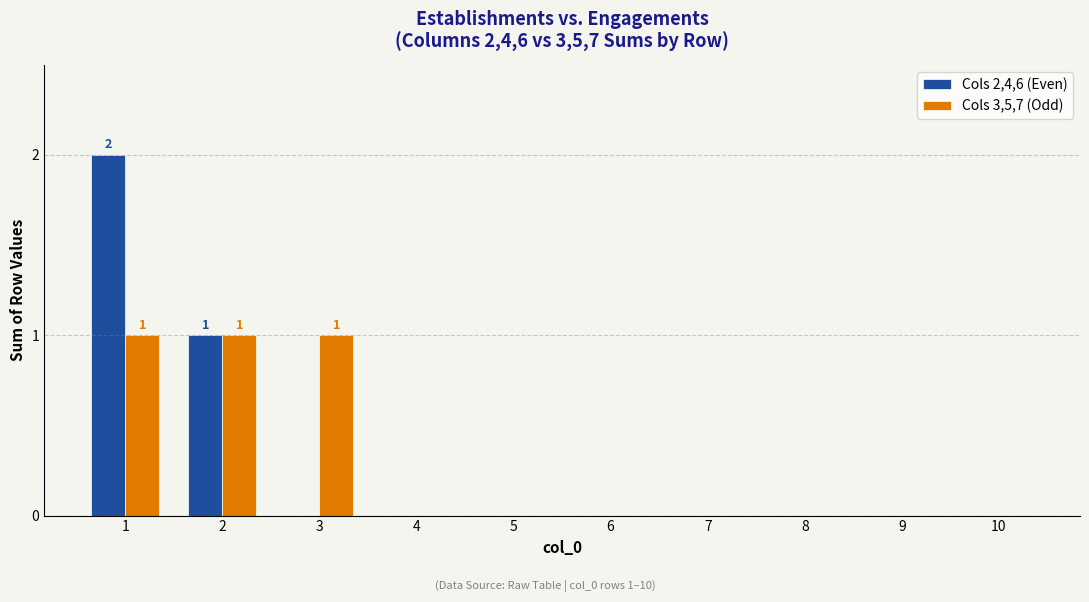

Reading left to right, list all the values displayed in this chart.

Cols 2,4,6 (Even): 2	1	0	0	0	0	0	0	0	0
Cols 3,5,7 (Odd): 1	1	1	0	0	0	0	0	0	0